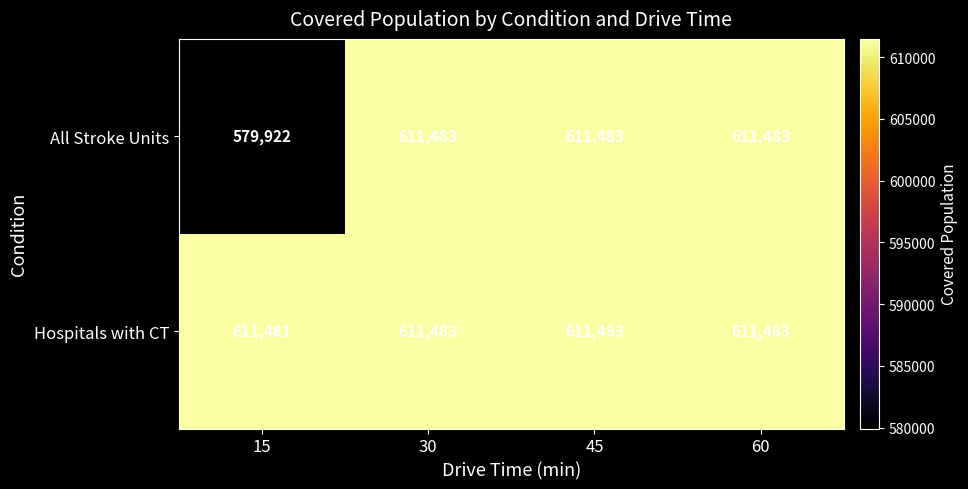

Which series has the largest range (max minus min)?

All Stroke Units